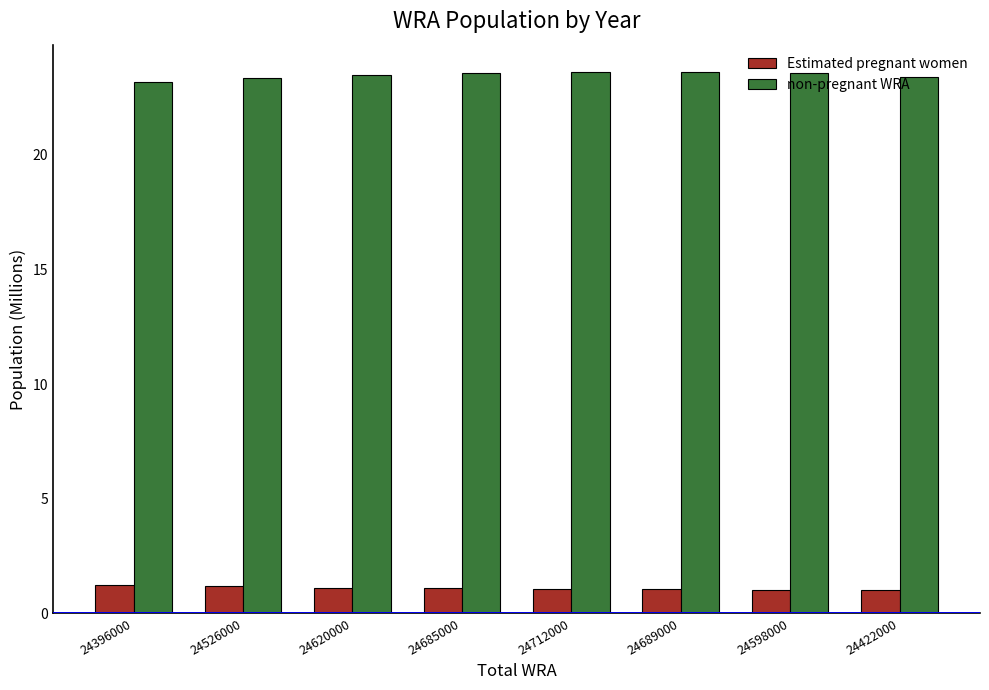

Is the value of Estimated pregnant women at 24685000 greater than the value of non-pregnant WRA at 24526000?

No